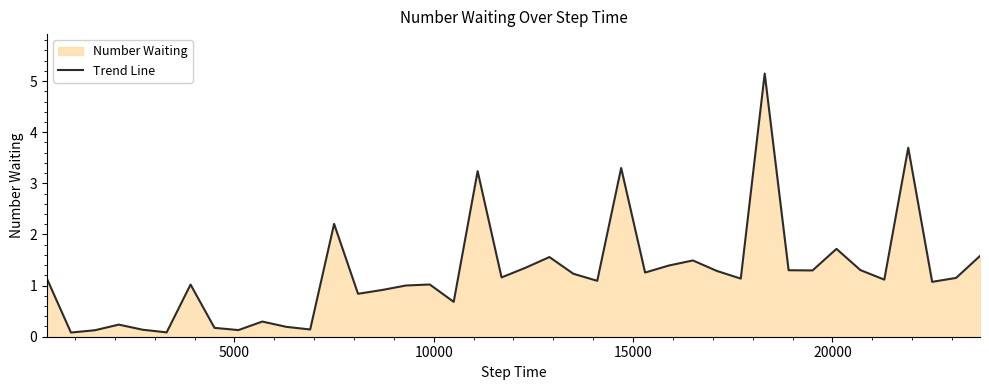

What is the difference between the second highest and minimum values?

3.6